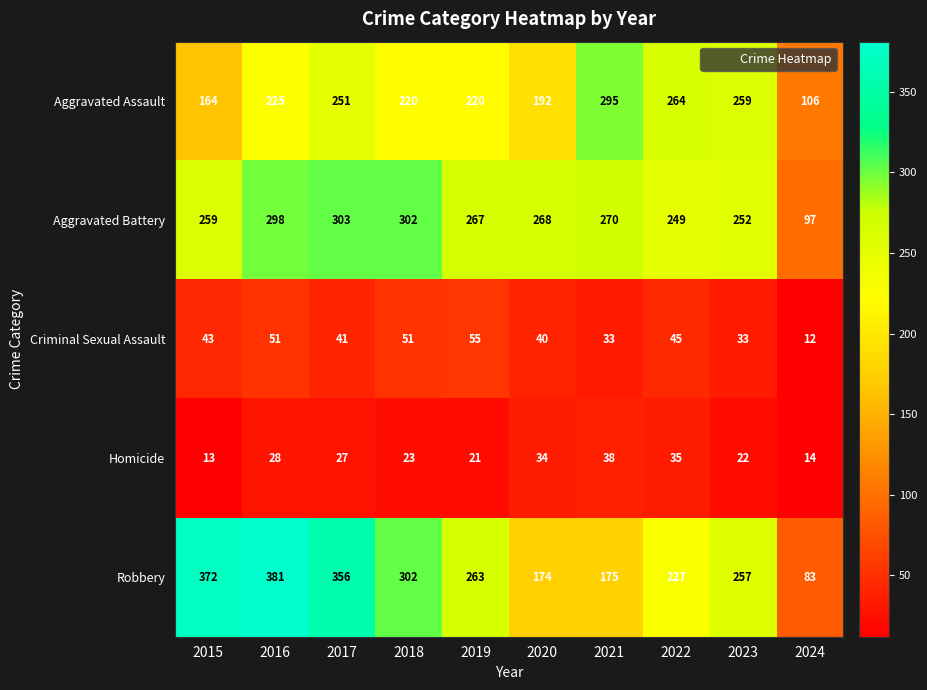

At how many categories does at least one series exceed 236?

9